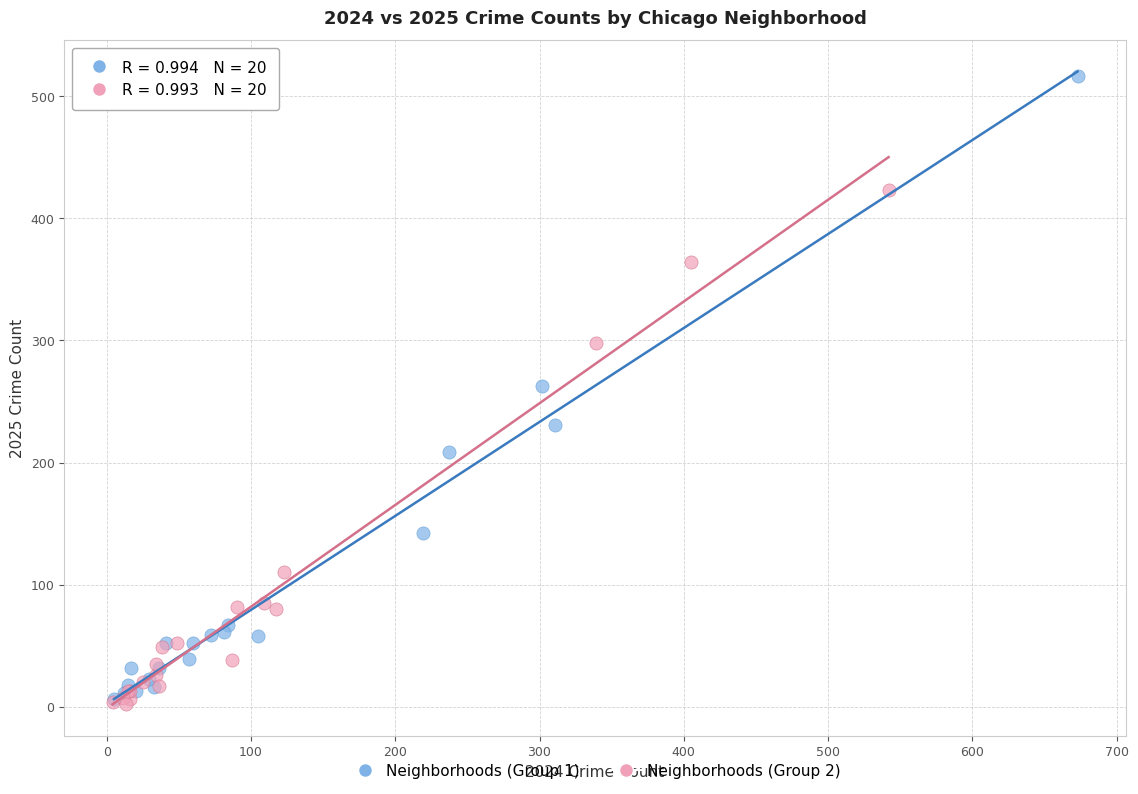

Which series has the largest Y range (max minus min)?

Neighborhoods (Group 1)